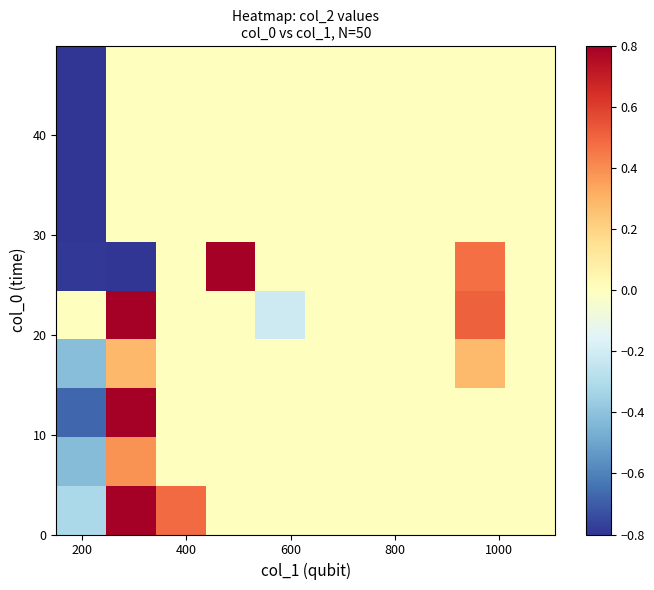

How many series are shown in this chart?

10